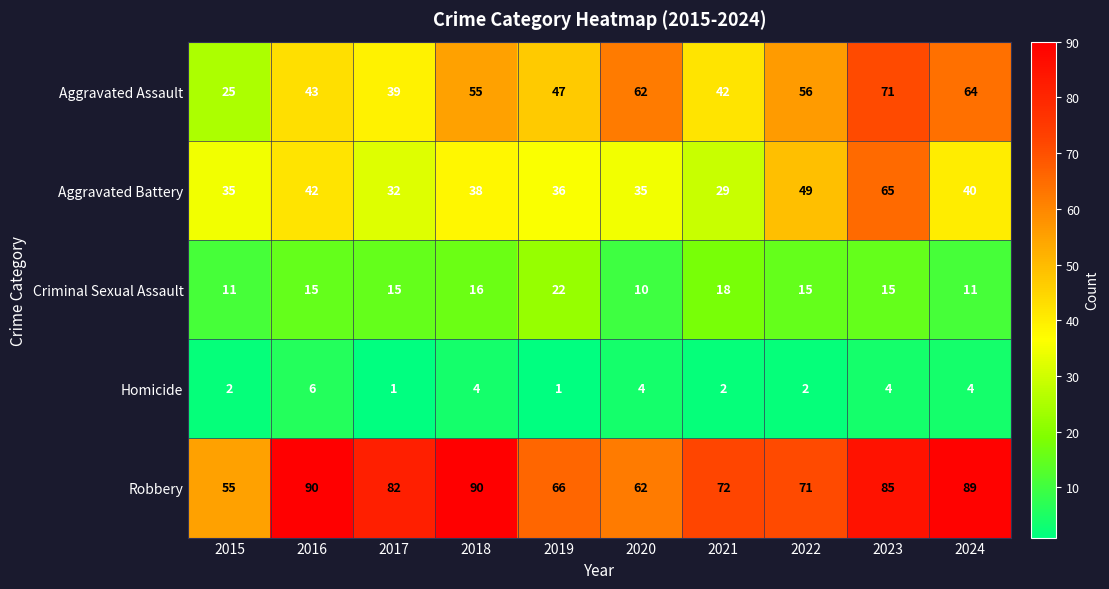

Which series has the widest spread of values?

Aggravated Assault